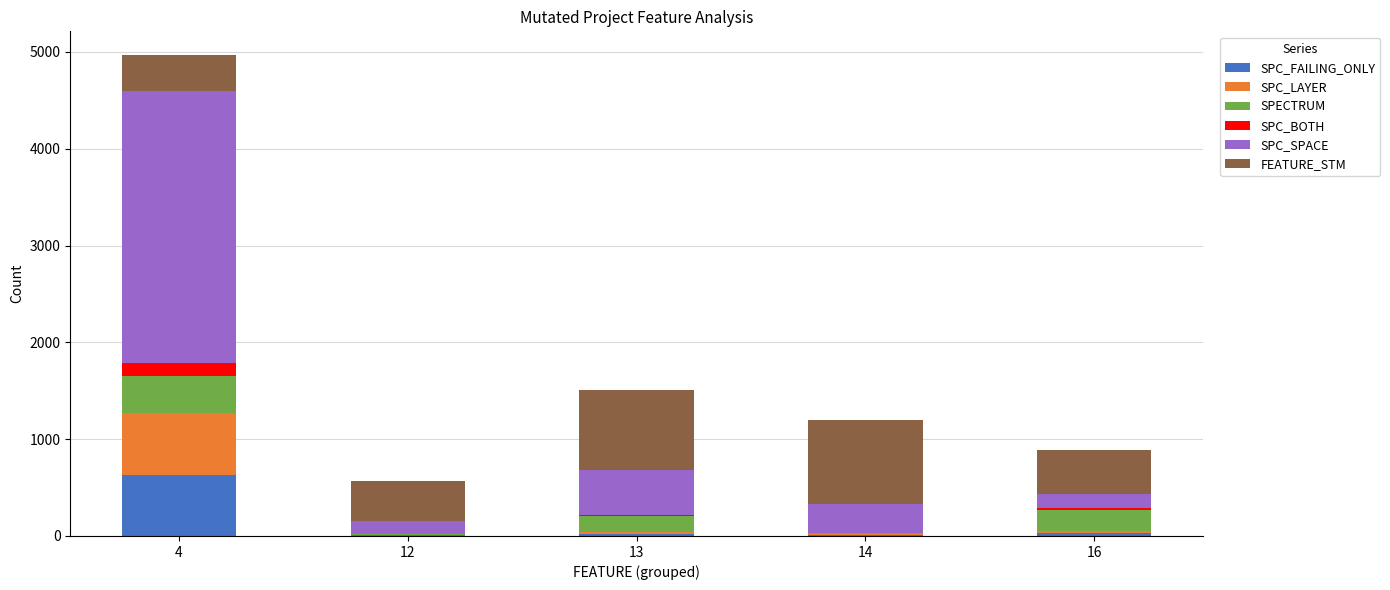

At which category is the sum across all series the highest?

4